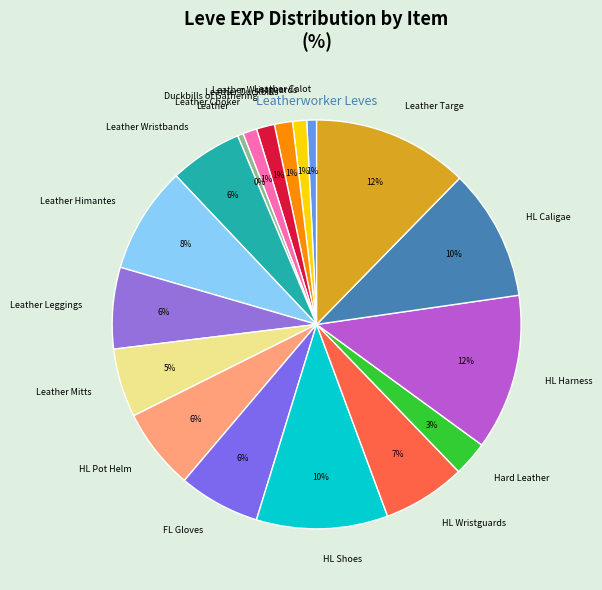

True or false: Leather Leggings accounts for 6% of the total.

True